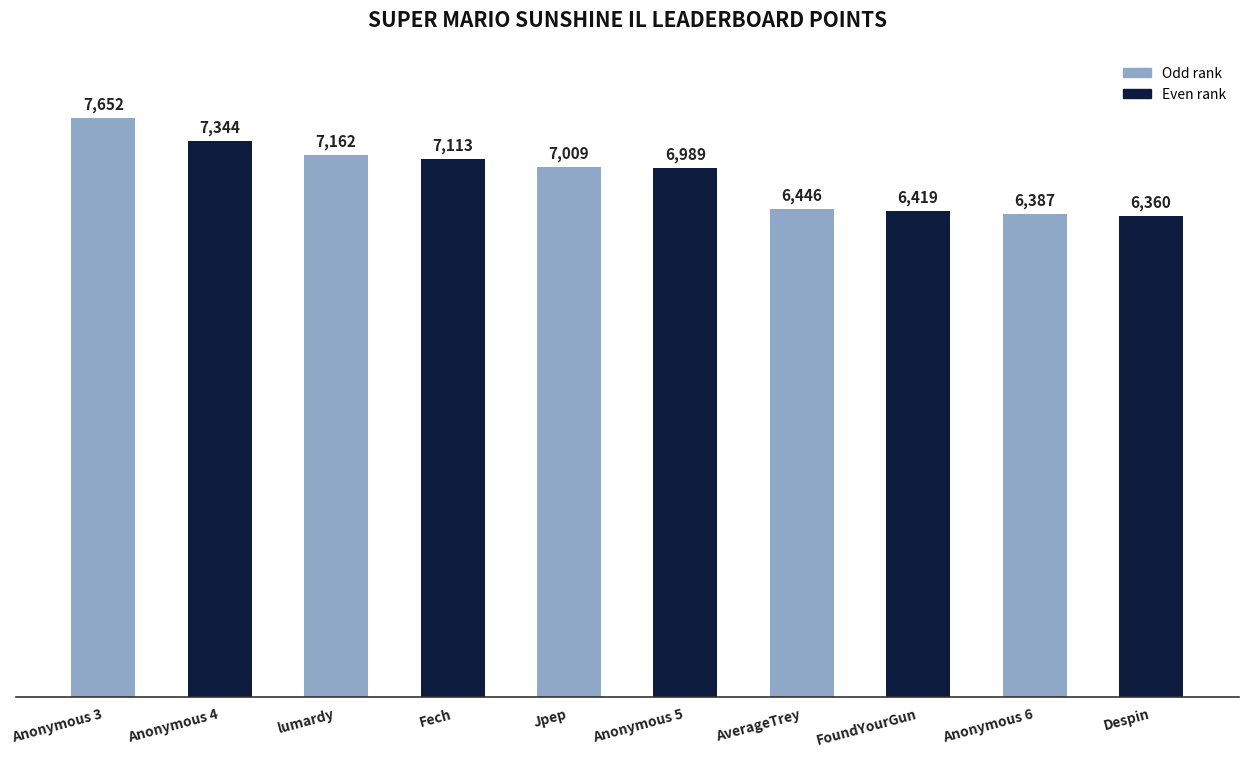

Is it true that the value at FoundYourGun is 2301?

False